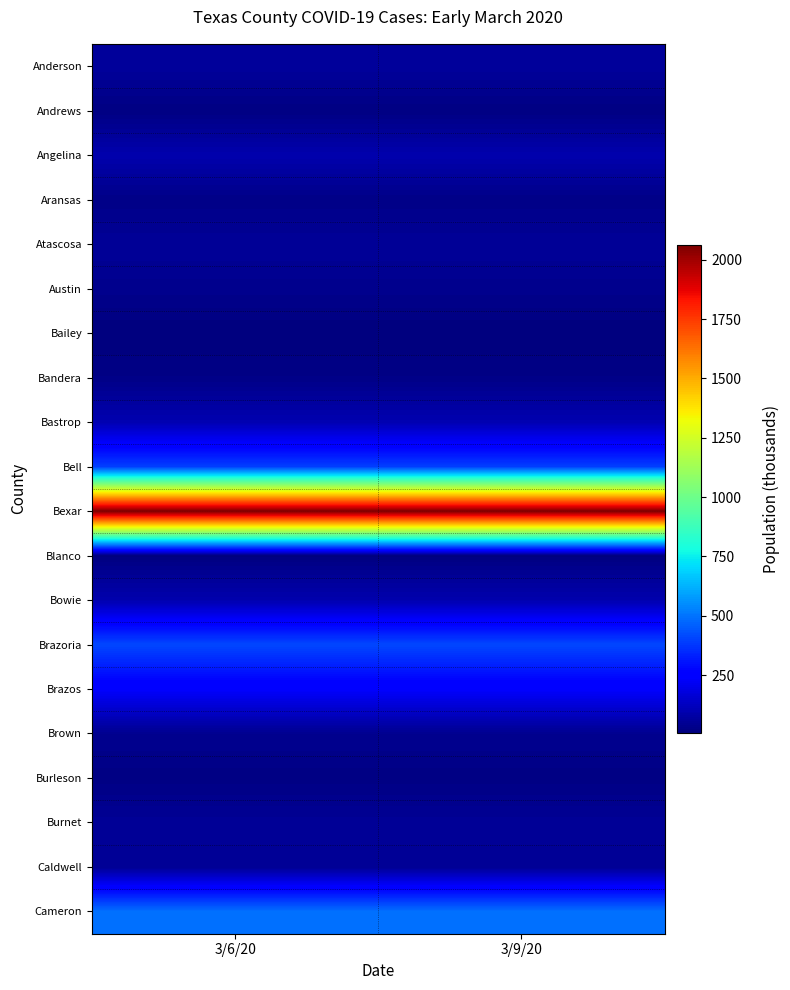

What is the maximum value shown in the chart?

2062.1